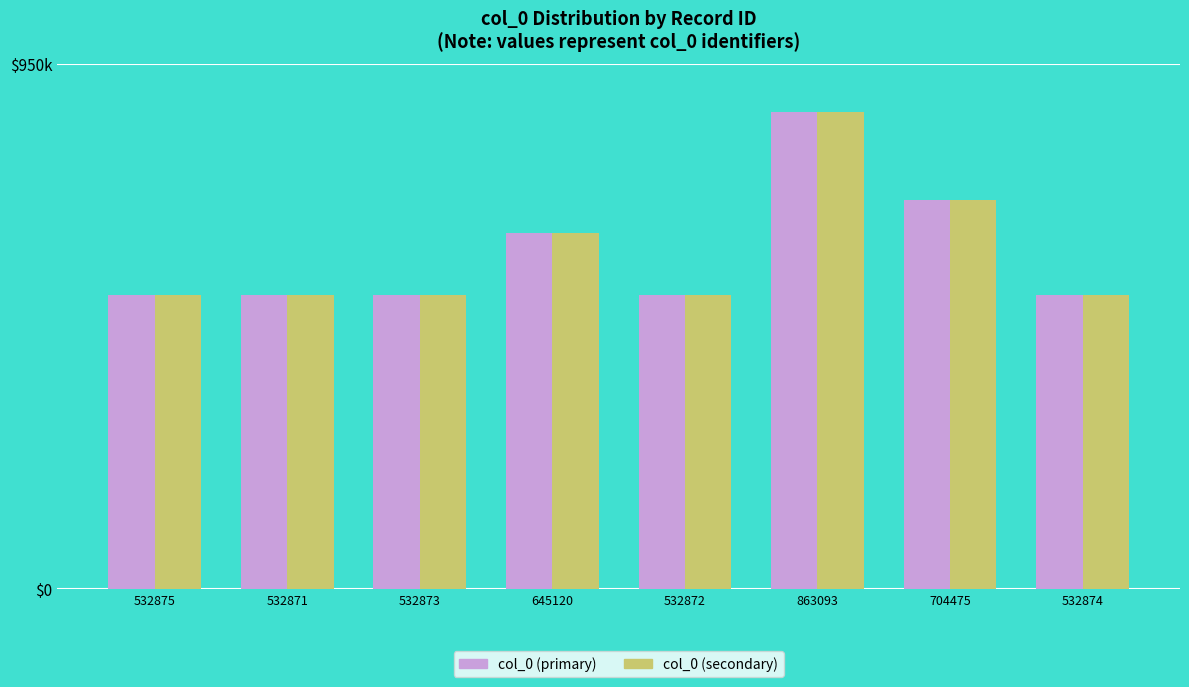

Does the chart contain stacked bars?

No